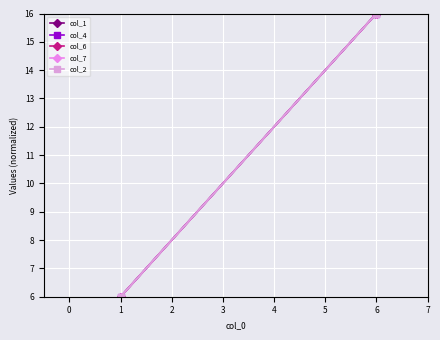

The value of col_1 at 6 is 11. True or false?

False